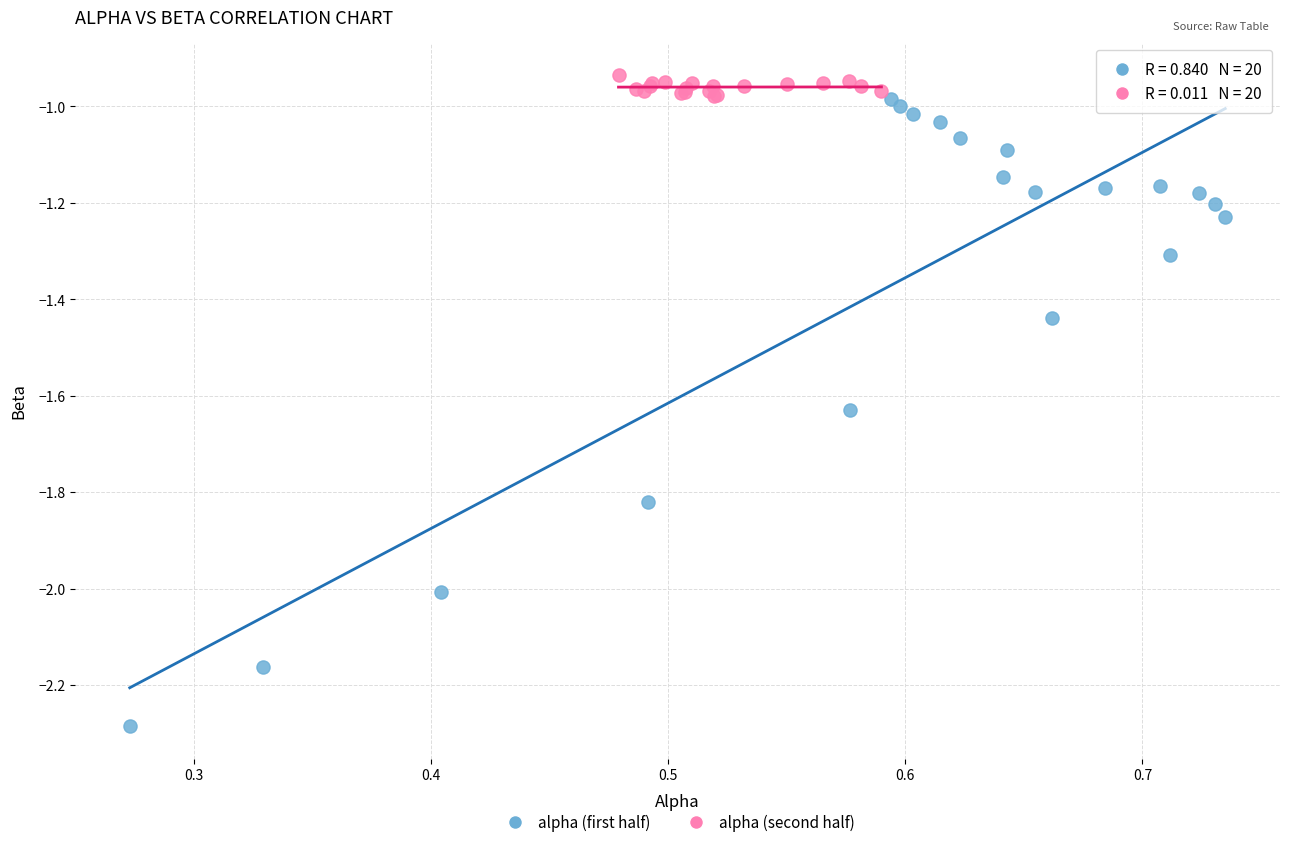

Which series contains the lowest Y value?

alpha (first half)